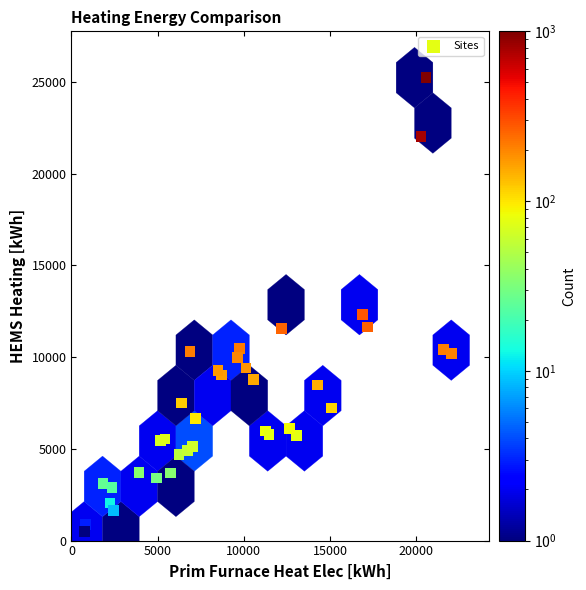

What Y value in the scatter plot is closest to 12854?

12310.1